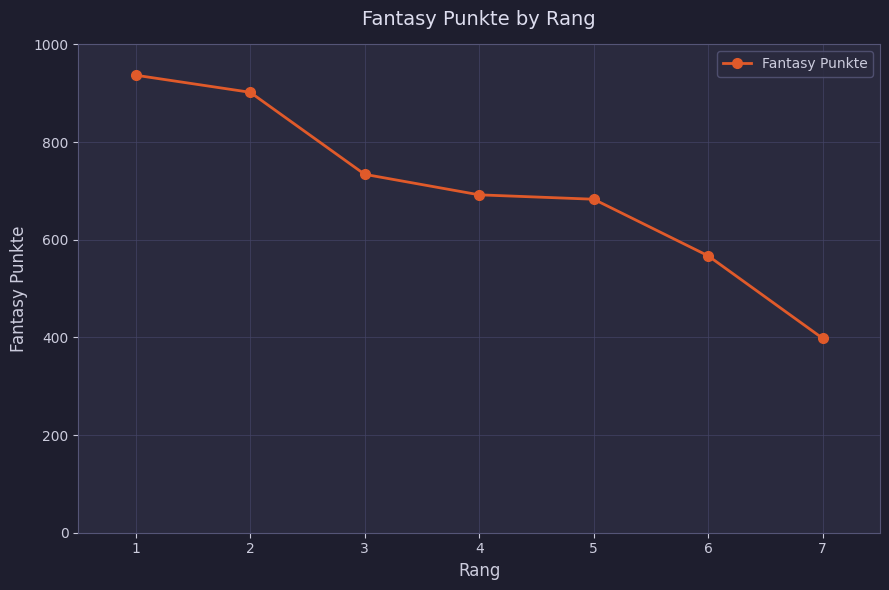

What is the sum of the values at 7 and 6?

965